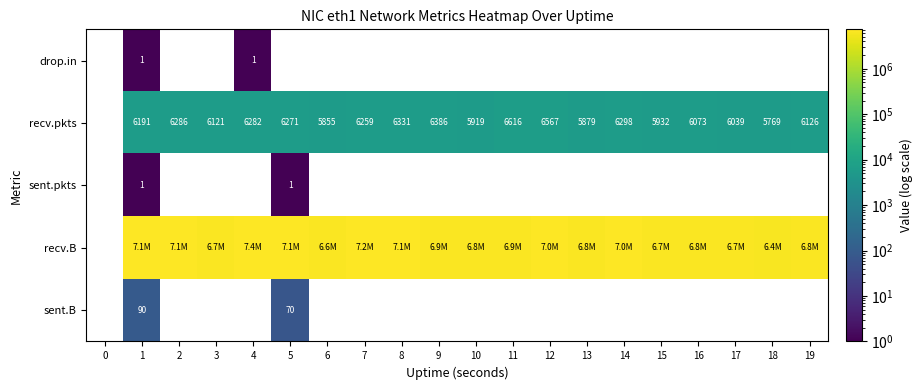

What is the sum of the recv.pkts values at 11 and 2?

12902